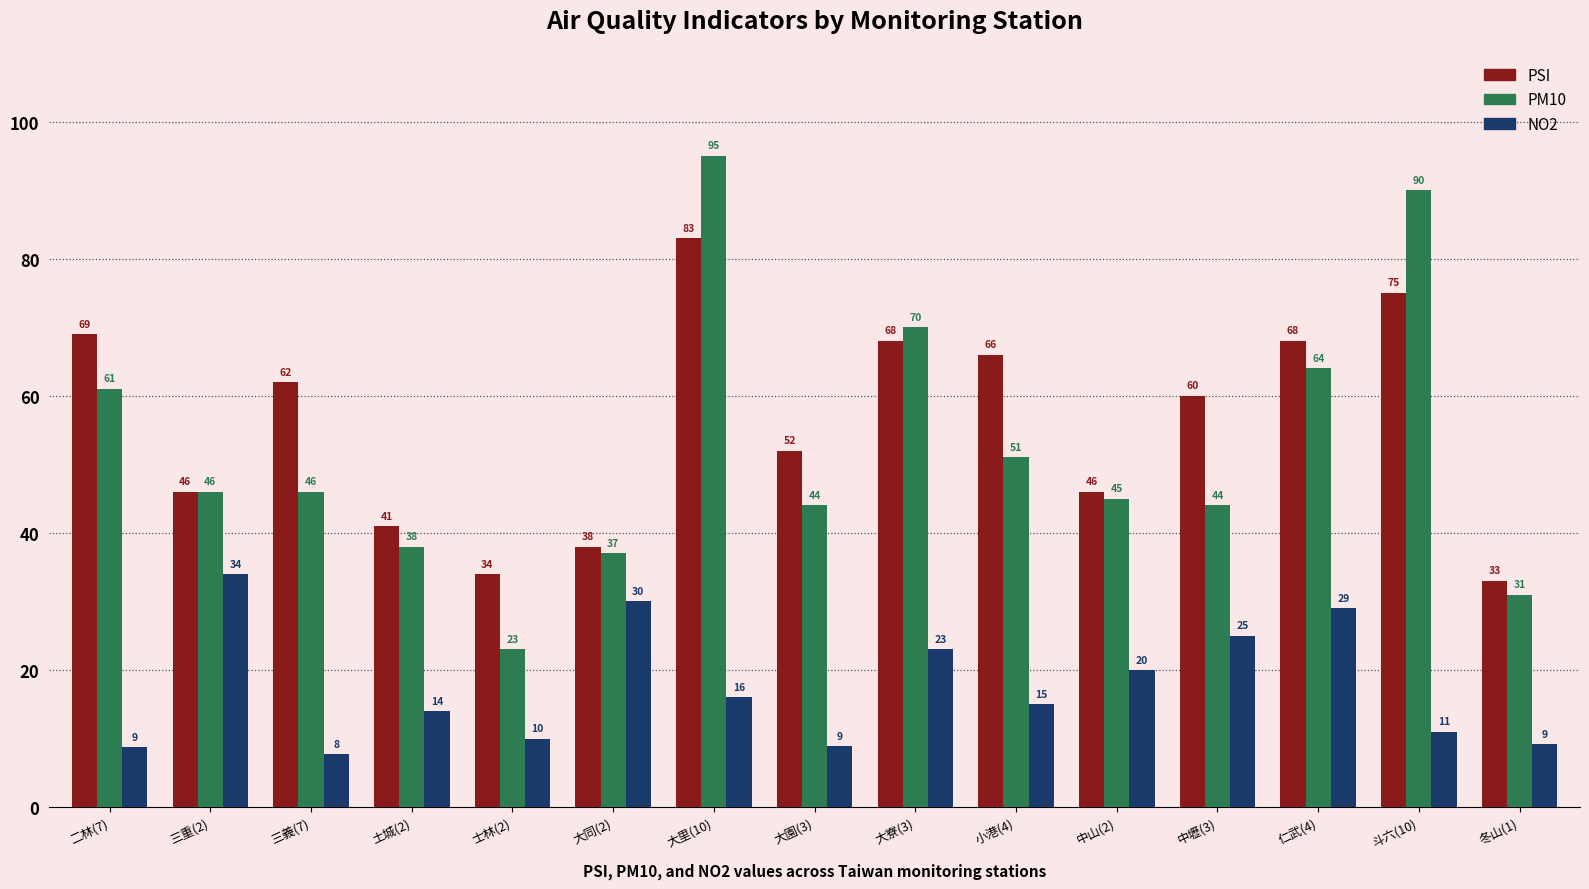

What is the highest value of the NO2 series?

34.0